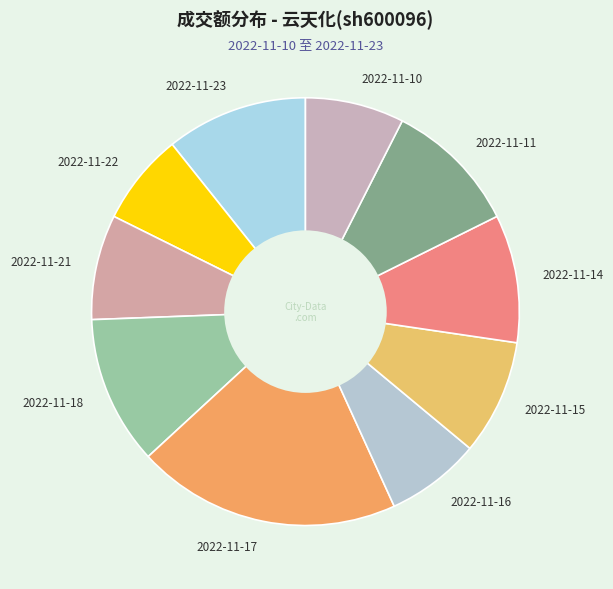

Which slice is the largest?

2022-11-17